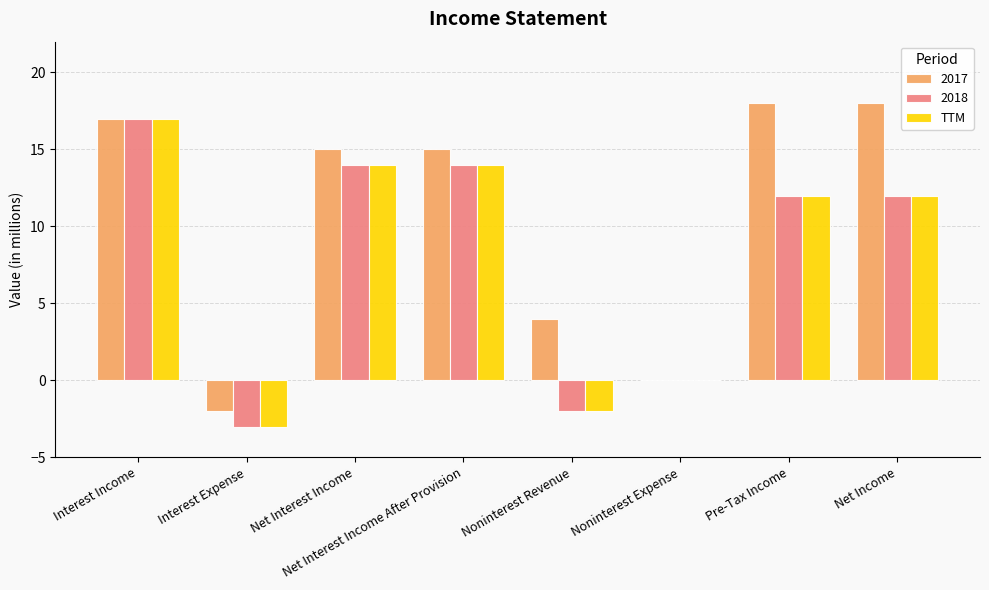

Which series has the largest total across all categories?

2017